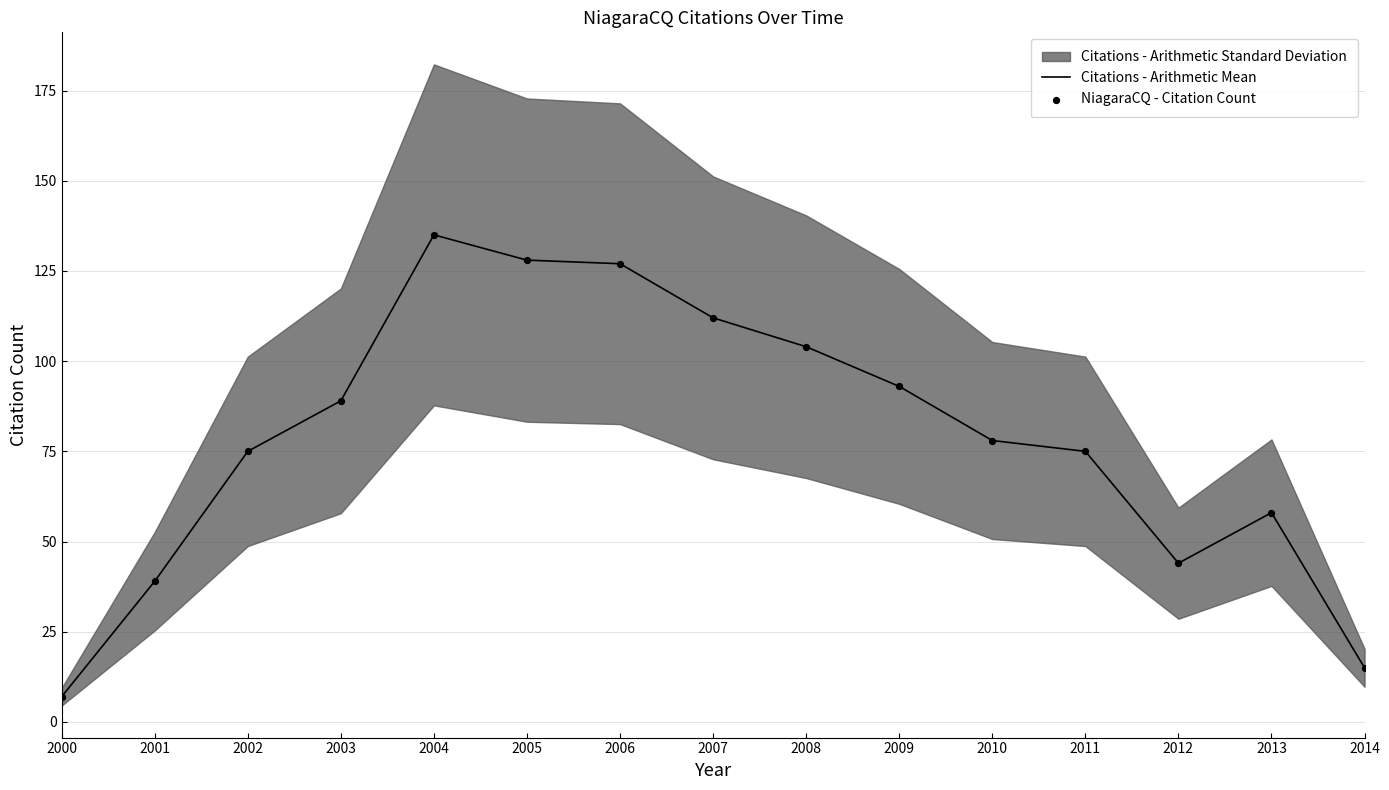

Is it true that Citations - Arithmetic Mean equals 83 at 2005?

False